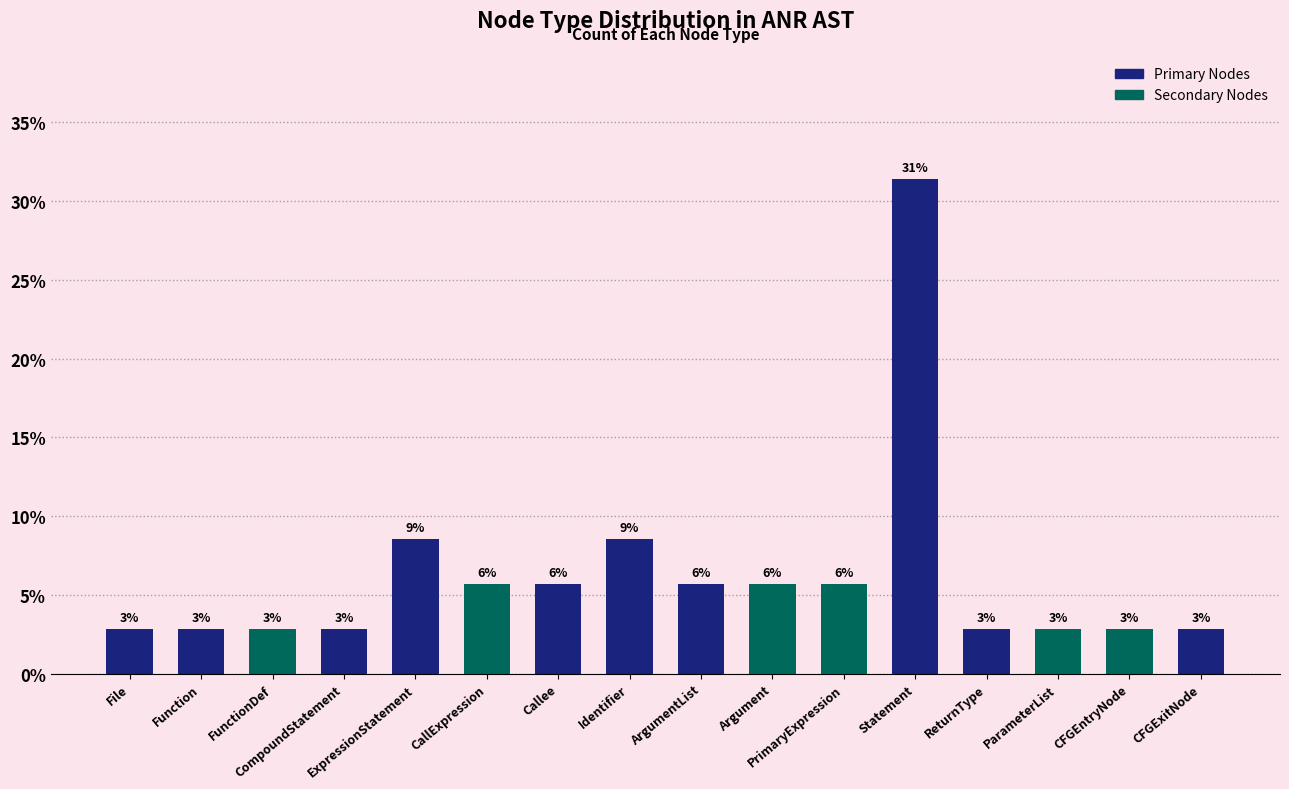

Approximately how many times larger is the value at Callee compared to CFGEntryNode?

2.0